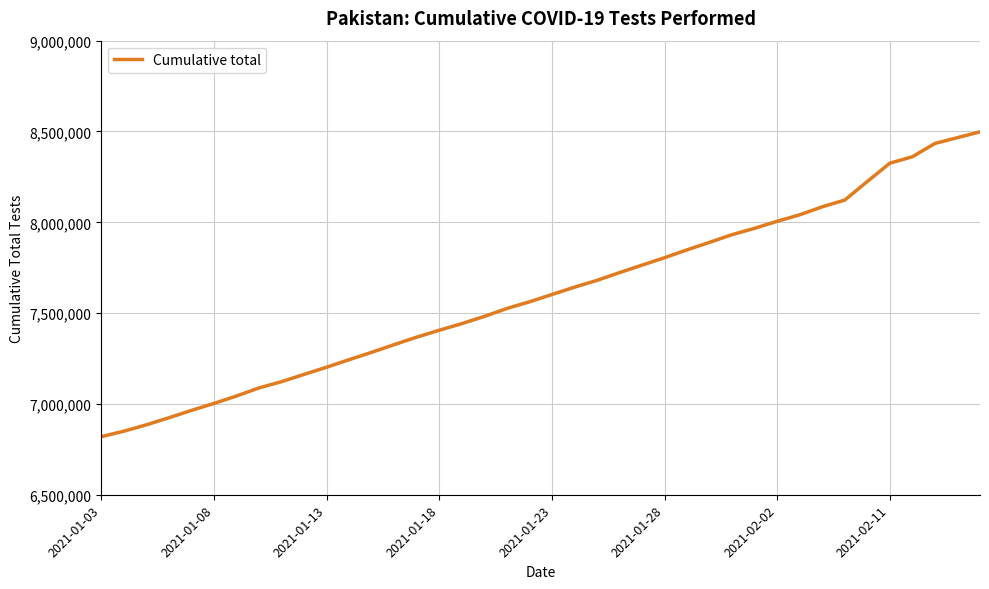

What is the greatest value displayed?

8498022